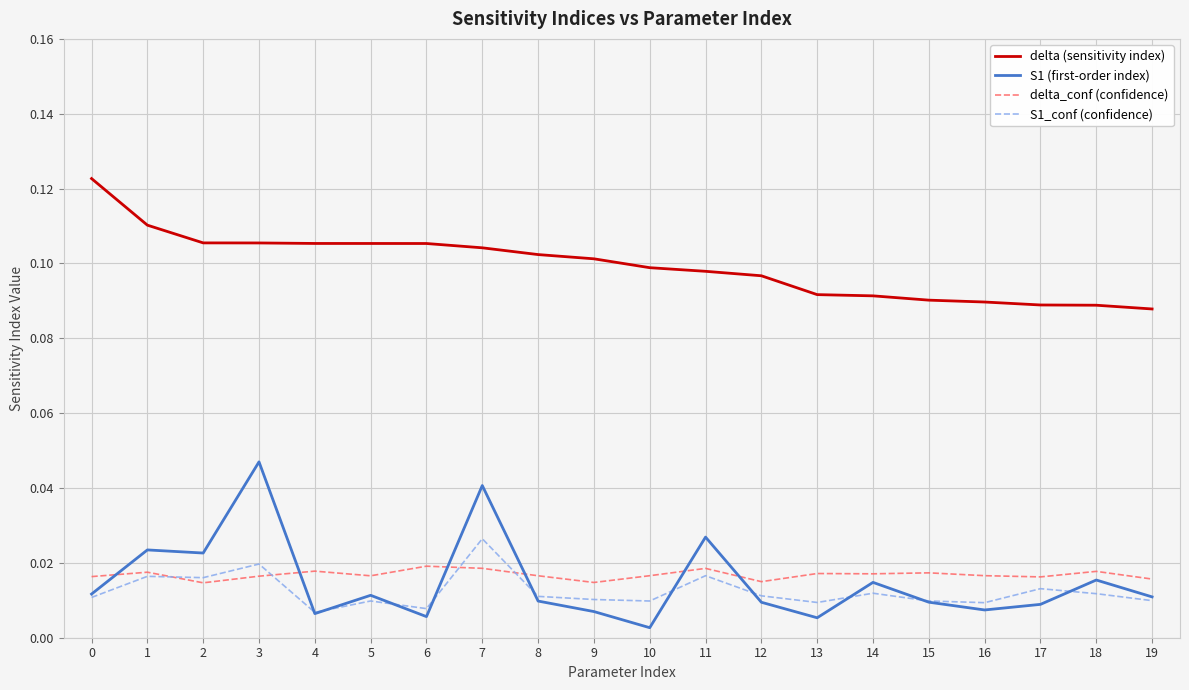

True or false: delta_conf (confidence) and delta (sensitivity index) intersect in this chart.

False